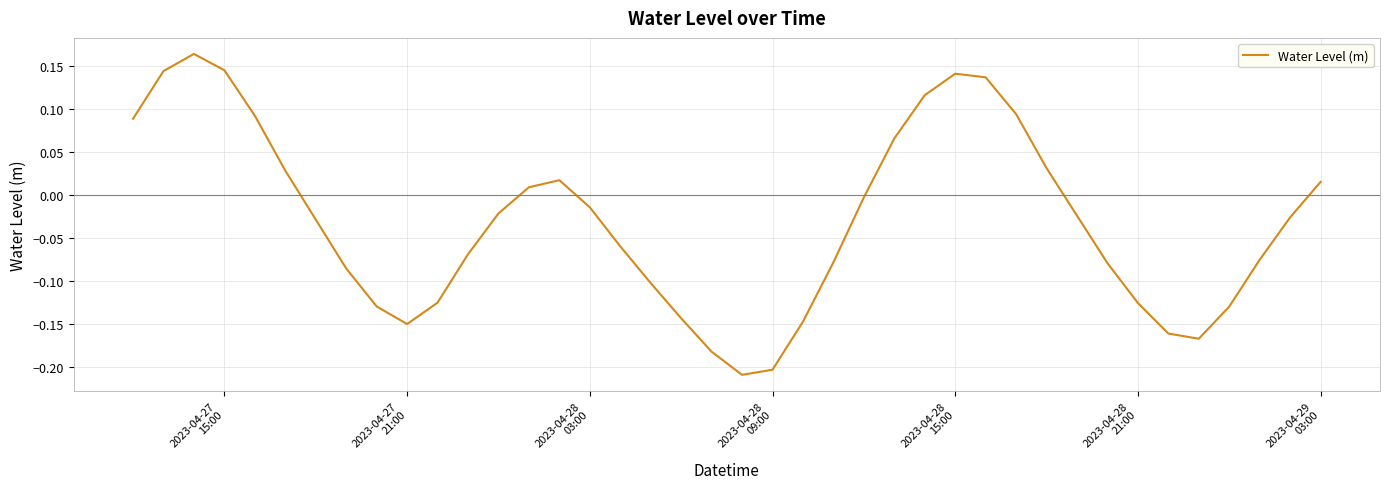

How many series are shown in this chart?

1